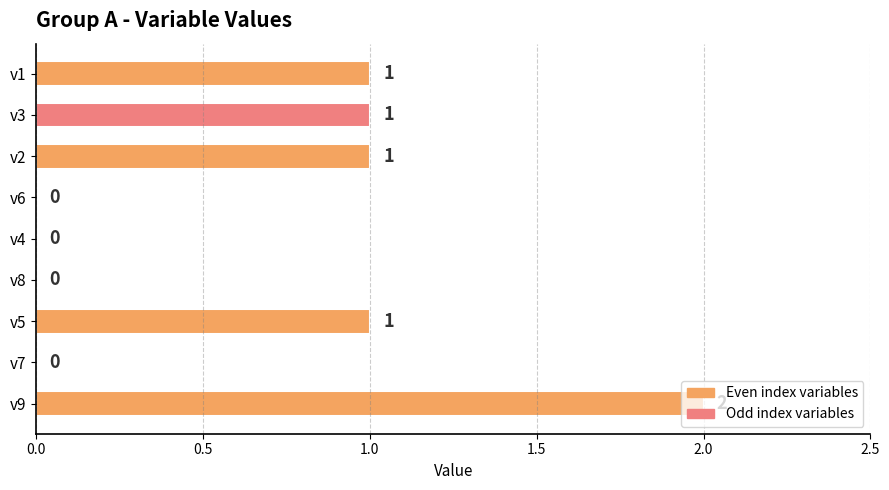

How many values are between 0 and 1?

8